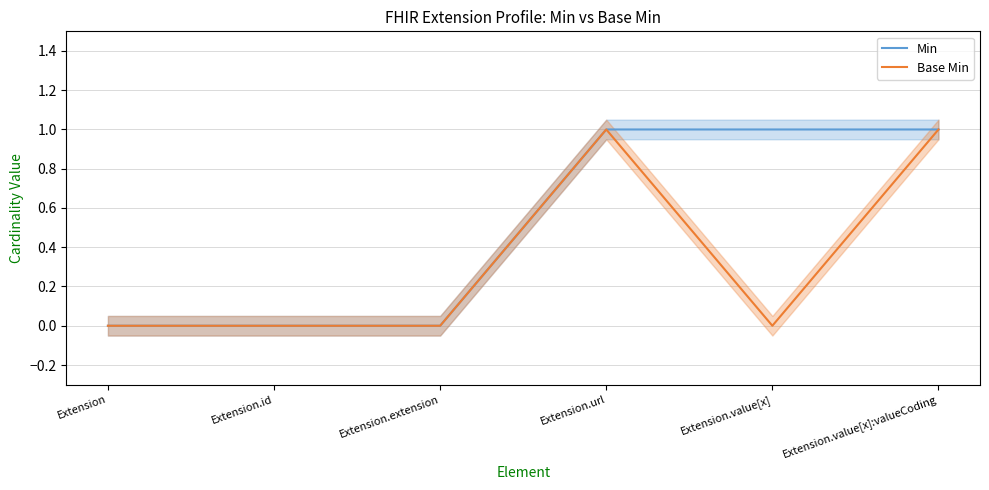

Which series has the widest spread of values?

Min